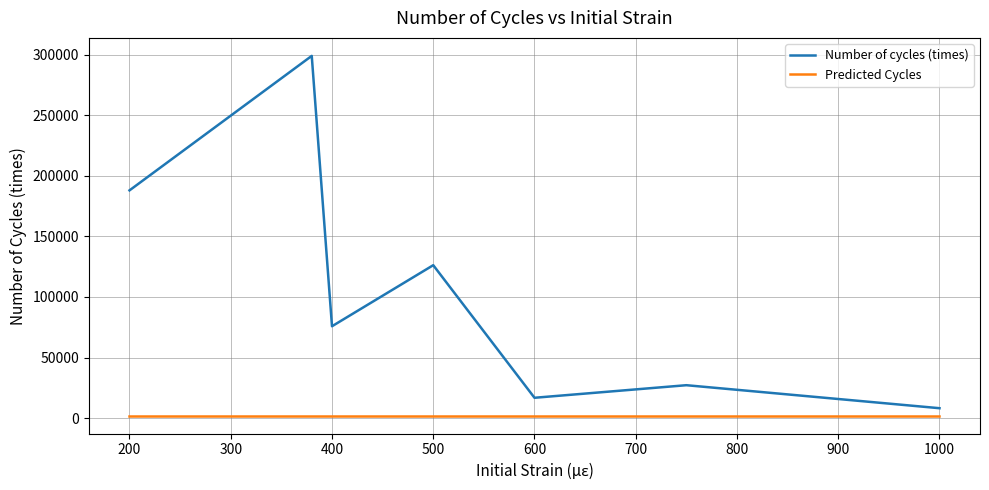

At how many categories does at least one series exceed 173935?

2